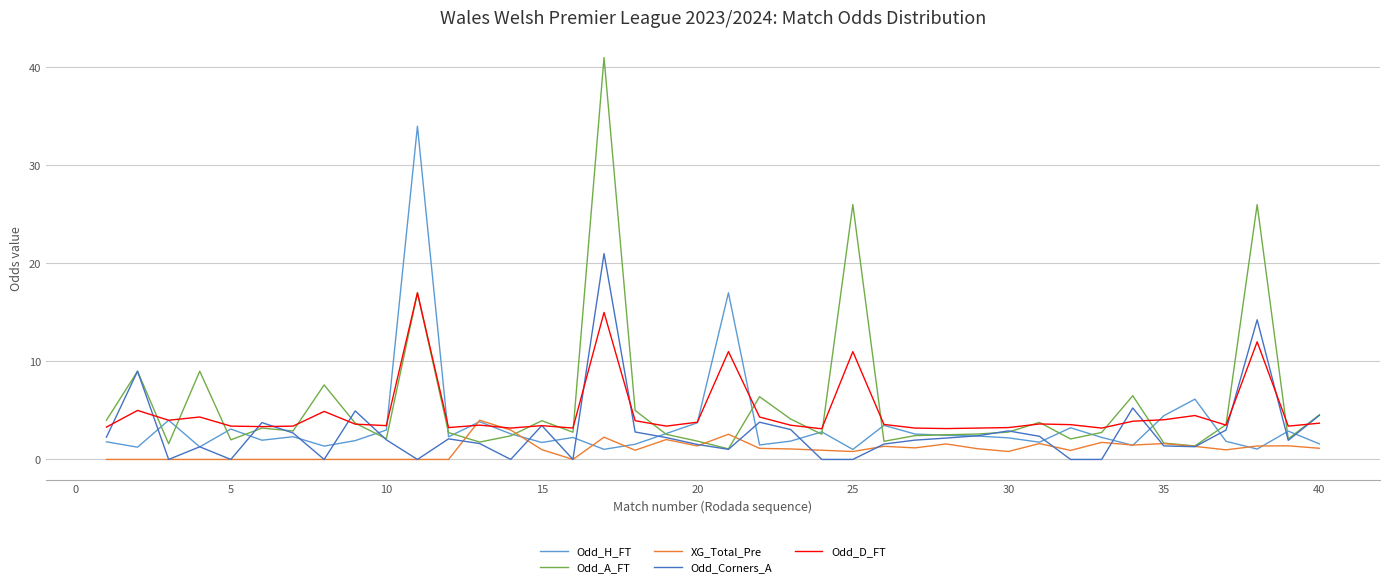

Which series has the widest spread of values?

Odd_A_FT